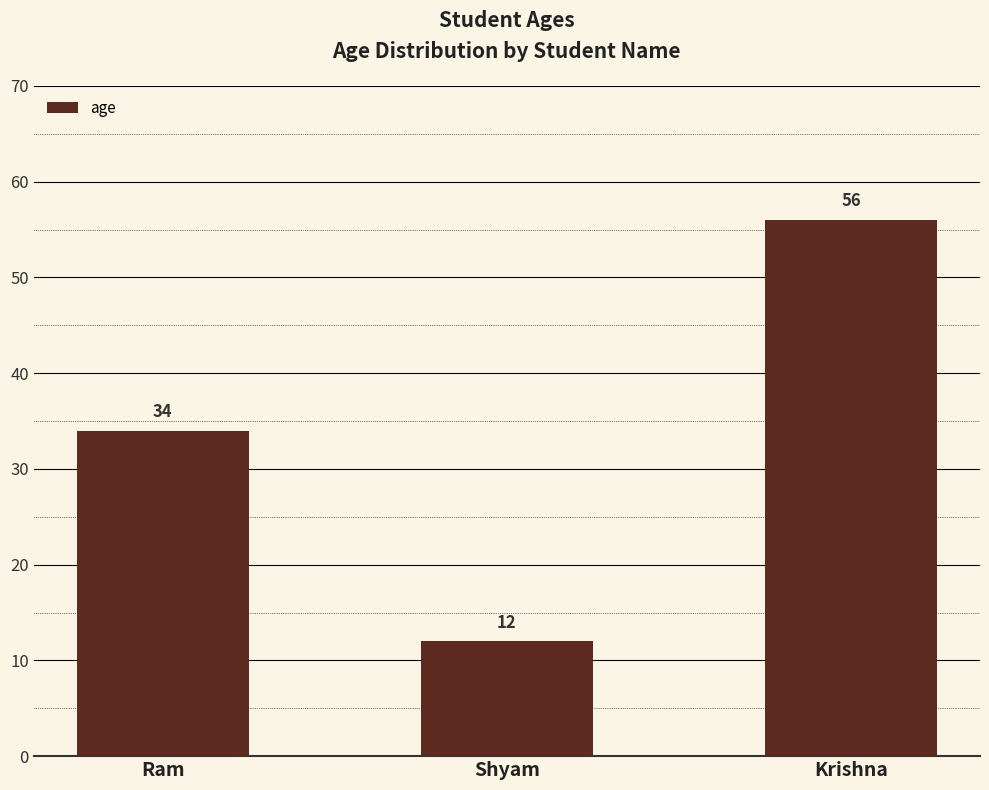

What is the minimum value shown in the chart?

12